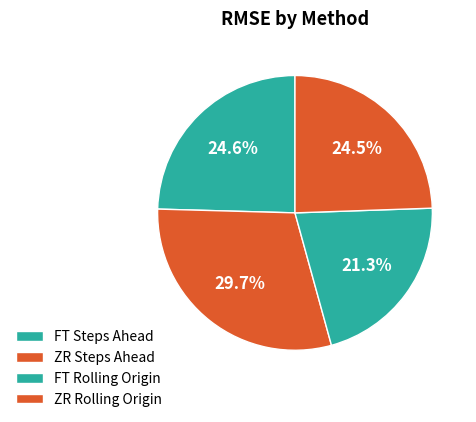

Rank the categories by value from lowest to highest.

FT Rolling Origin, ZR Rolling Origin, FT Steps Ahead, ZR Steps Ahead